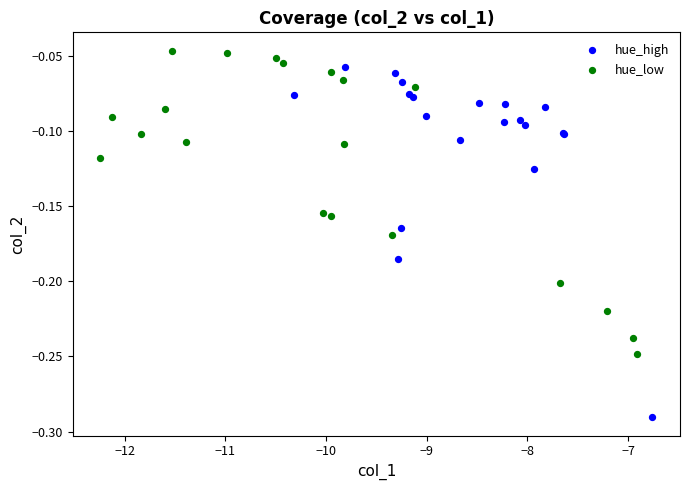

Which series contains the lowest Y value?

hue_high